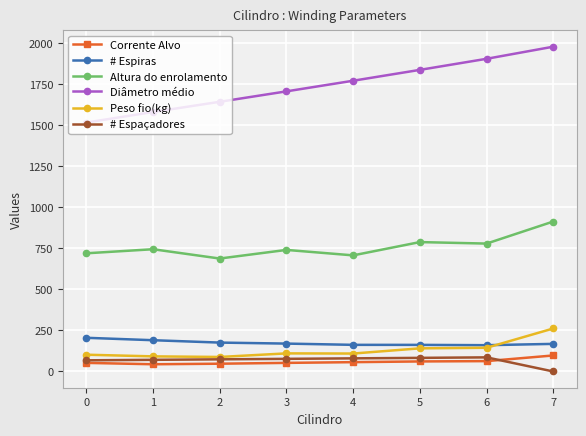

What is the total value across all series at 2?

2717.2